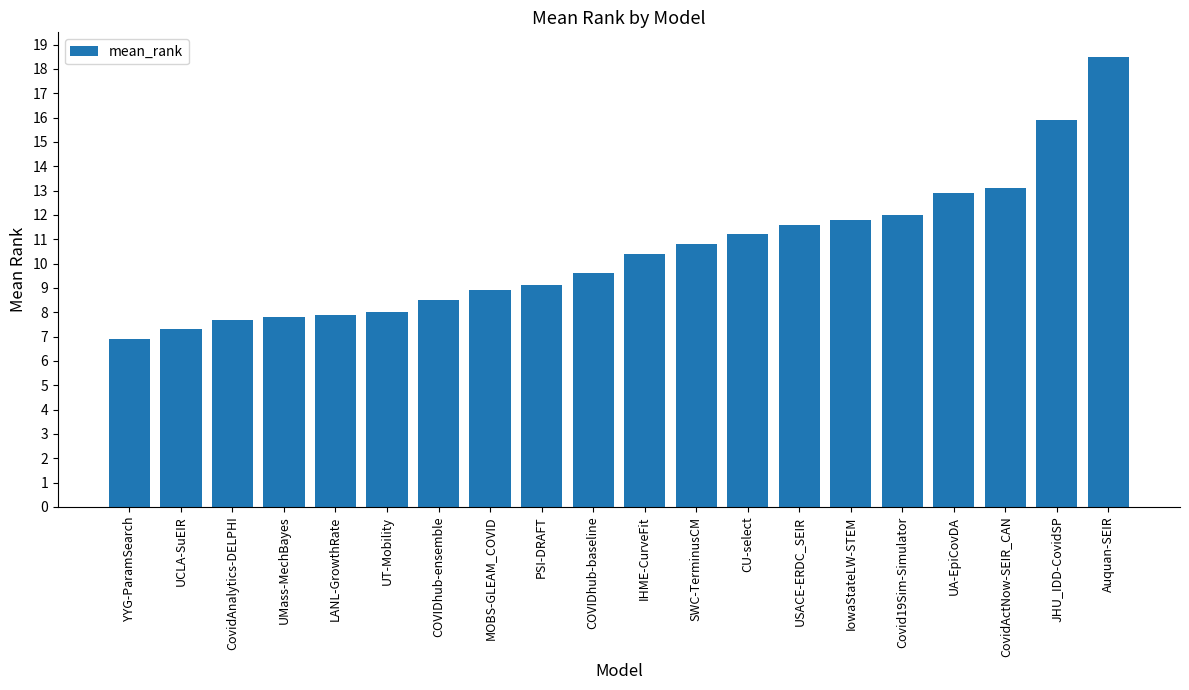

What is the label of the 16th bar from the left?

Covid19Sim-Simulator